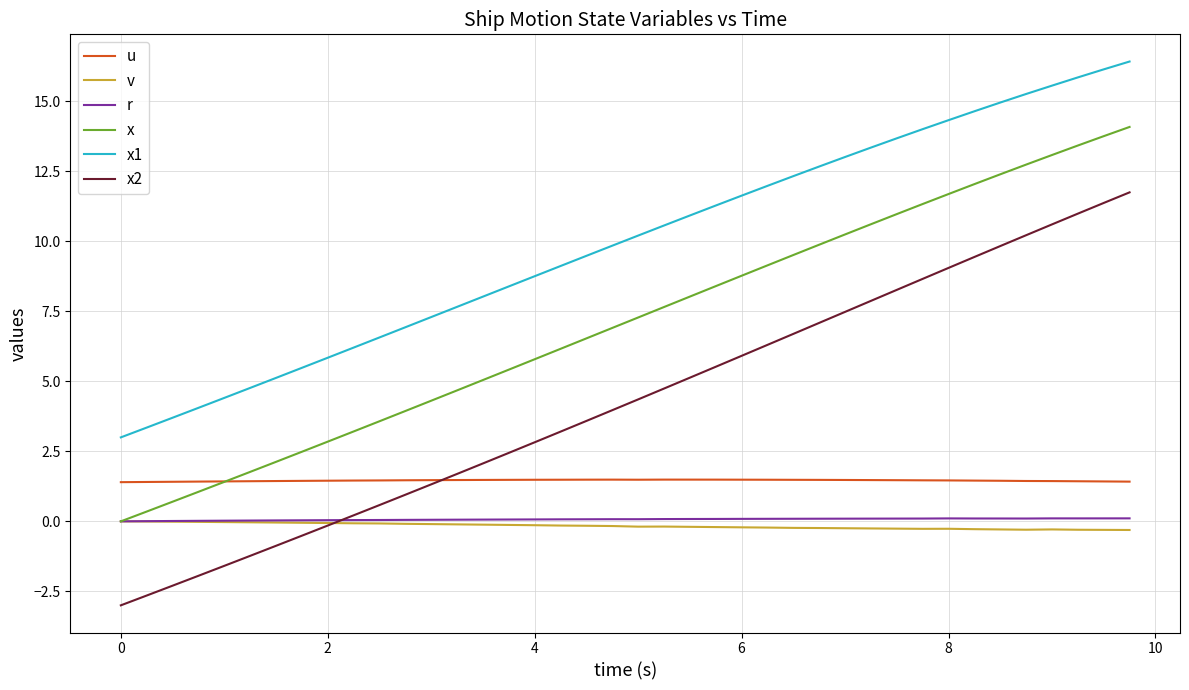

Which series has the widest spread of values?

x2